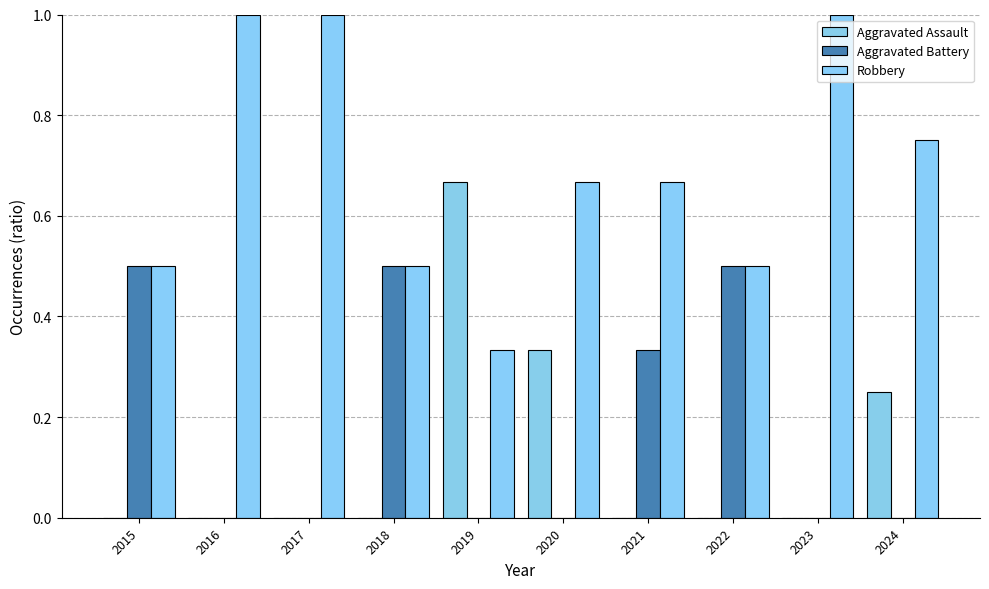

Reading left to right, list all the values displayed in this chart.

Aggravated Assault: 0.0	0.0	0.0	0.0	0.7	0.3	0.0	0.0	0.0	0.2
Aggravated Battery: 0.5	0.0	0.0	0.5	0.0	0.0	0.3	0.5	0.0	0.0
Robbery: 0.5	1.0	1.0	0.5	0.3	0.7	0.7	0.5	1.0	0.8